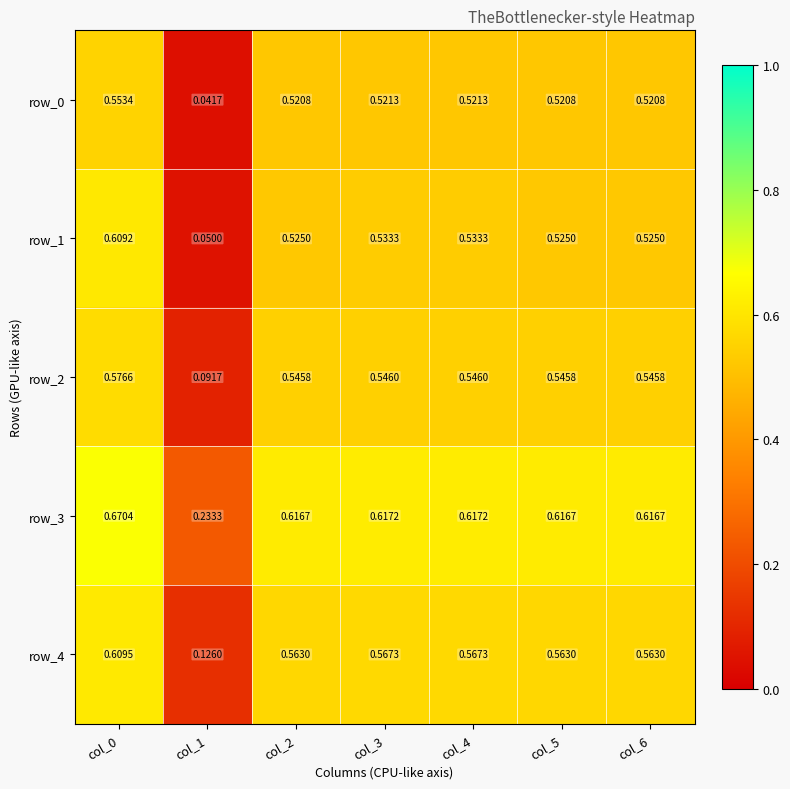

How many distinct data groups are displayed?

5